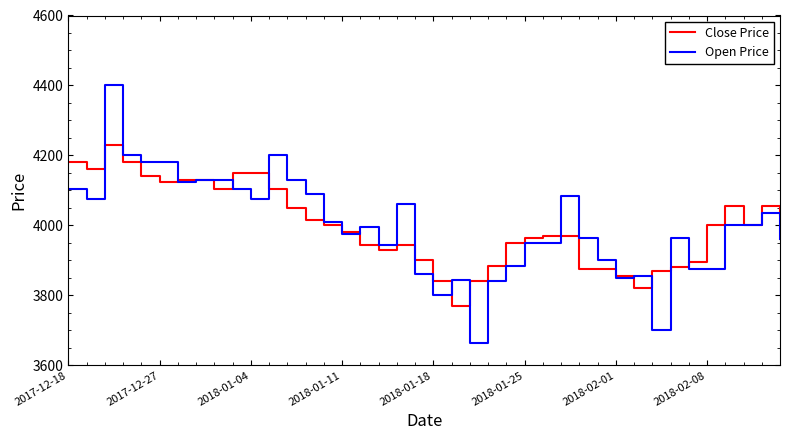

What are all the series names shown in the legend?

Close Price, Open Price